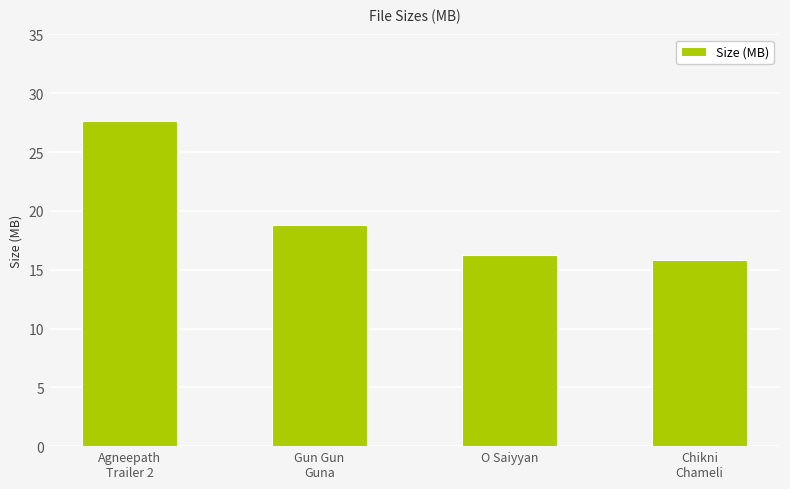

List the labels in order of value, largest first.

Agneepath
Trailer 2, Gun Gun
Guna, O Saiyyan, Chikni
Chameli